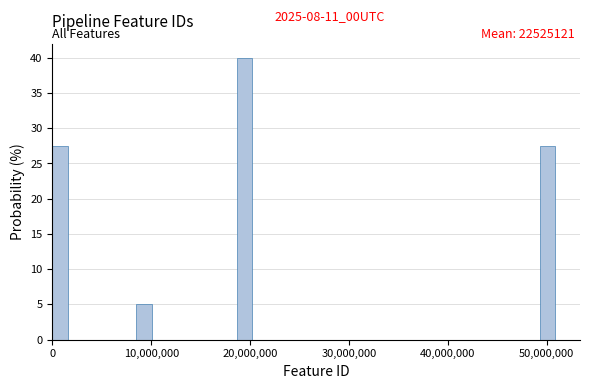

Read against the x-axis, roughly where is the centre of the tallest bar?

19000000